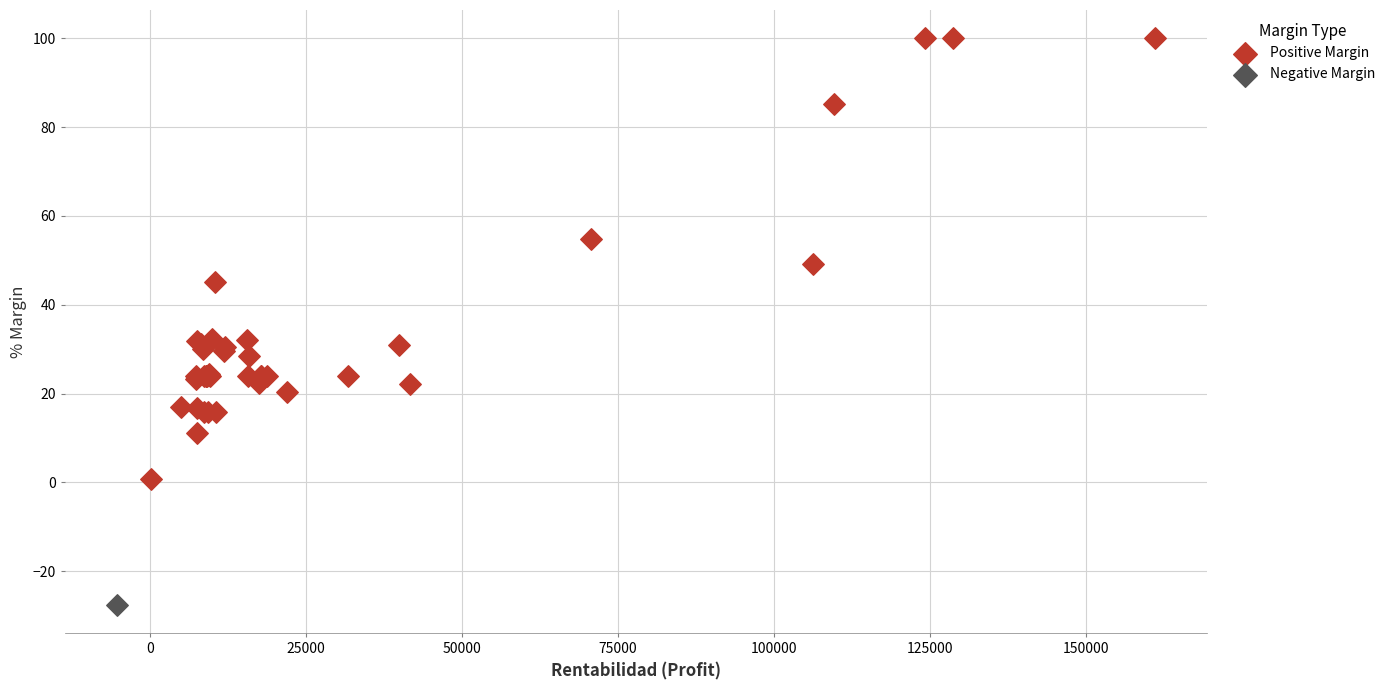

What are all the series names shown in the legend?

Positive Margin, Negative Margin